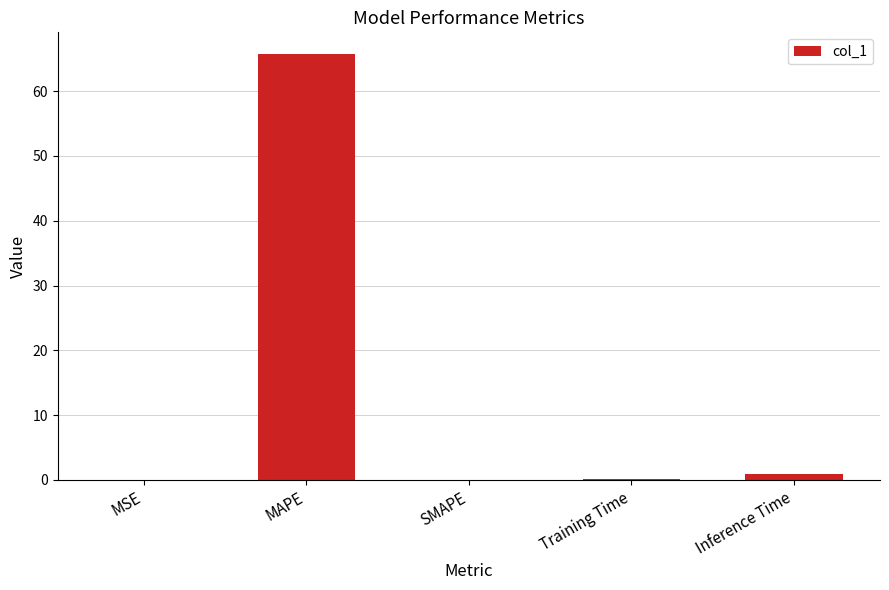

Which label corresponds to the largest value in the chart?

MAPE